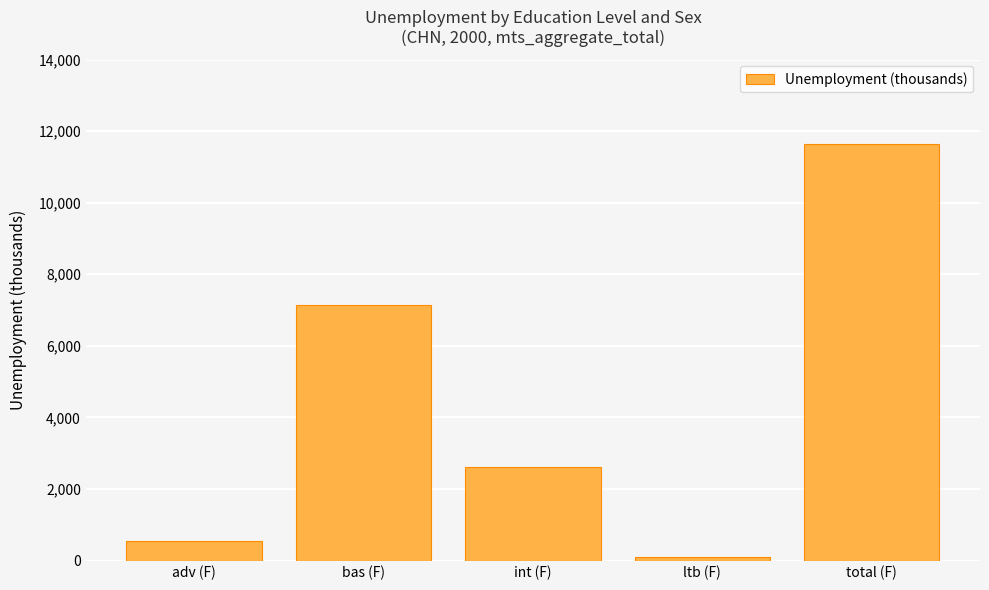

Which category has the lowest value across all series?

ltb (F)